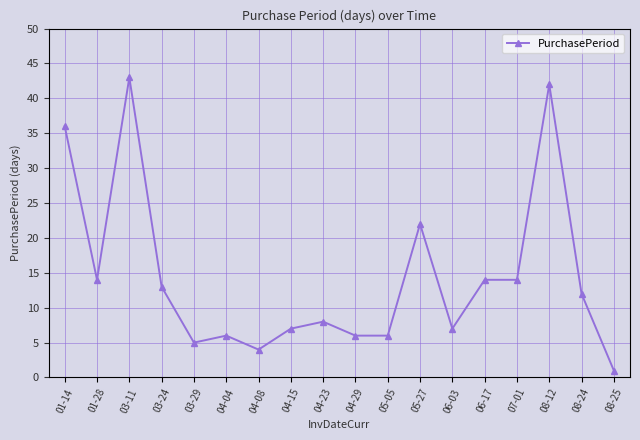

What is the minimum value shown in the chart?

1